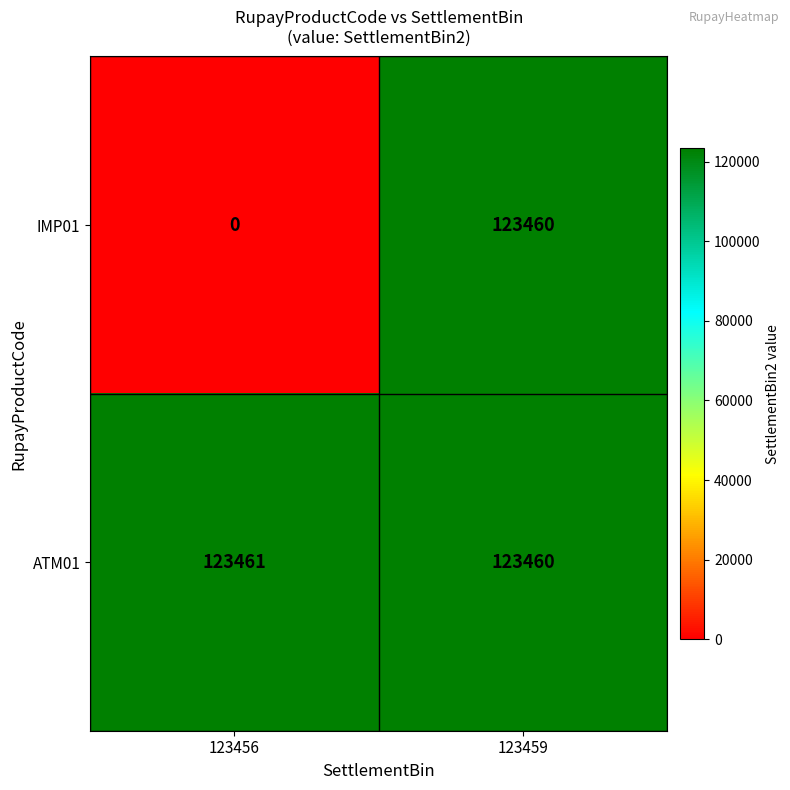

Which series has the largest range (max minus min)?

IMP01